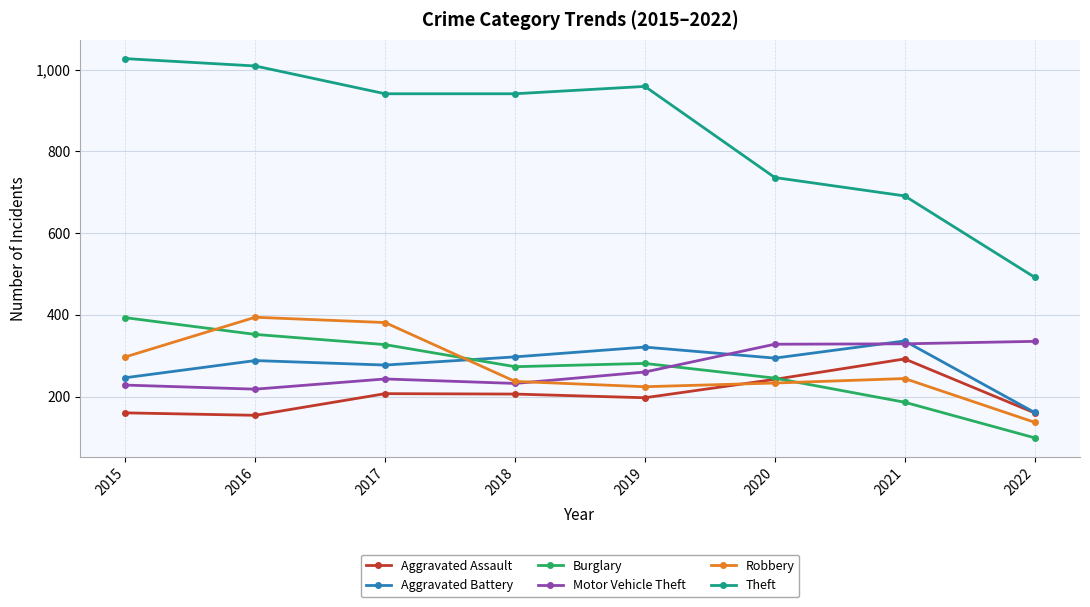

Is it true that Aggravated Assault equals 88 at 2017?

False